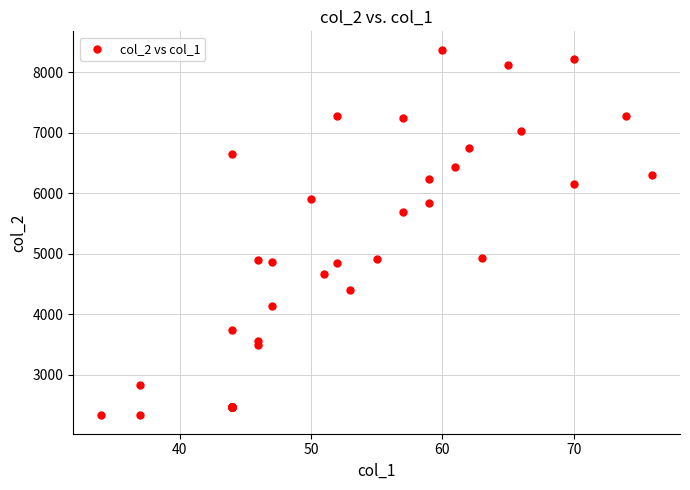

What Y value in the scatter plot is closest to 5352?

5694